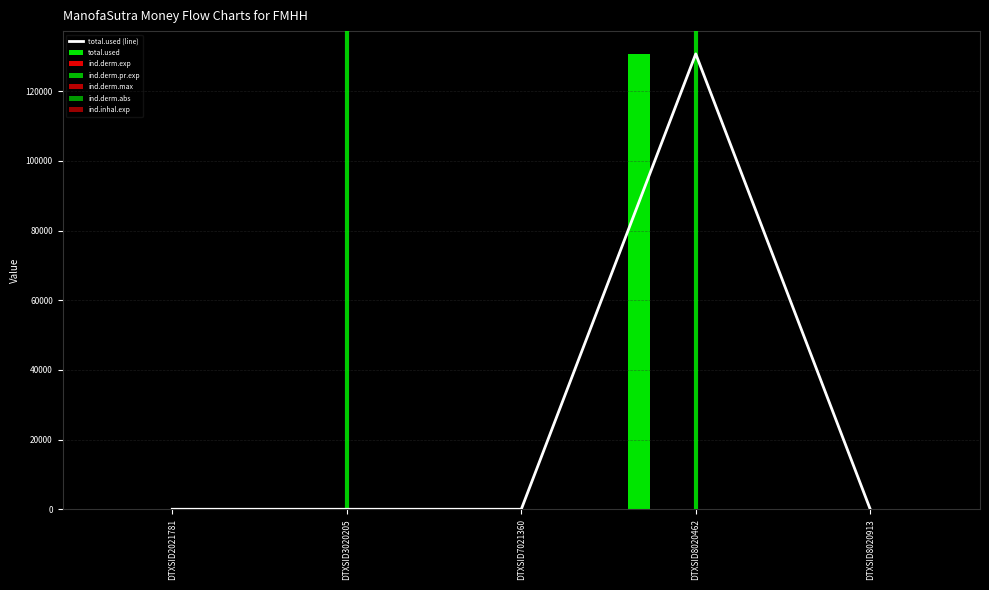

How many bars are there in each group?

6